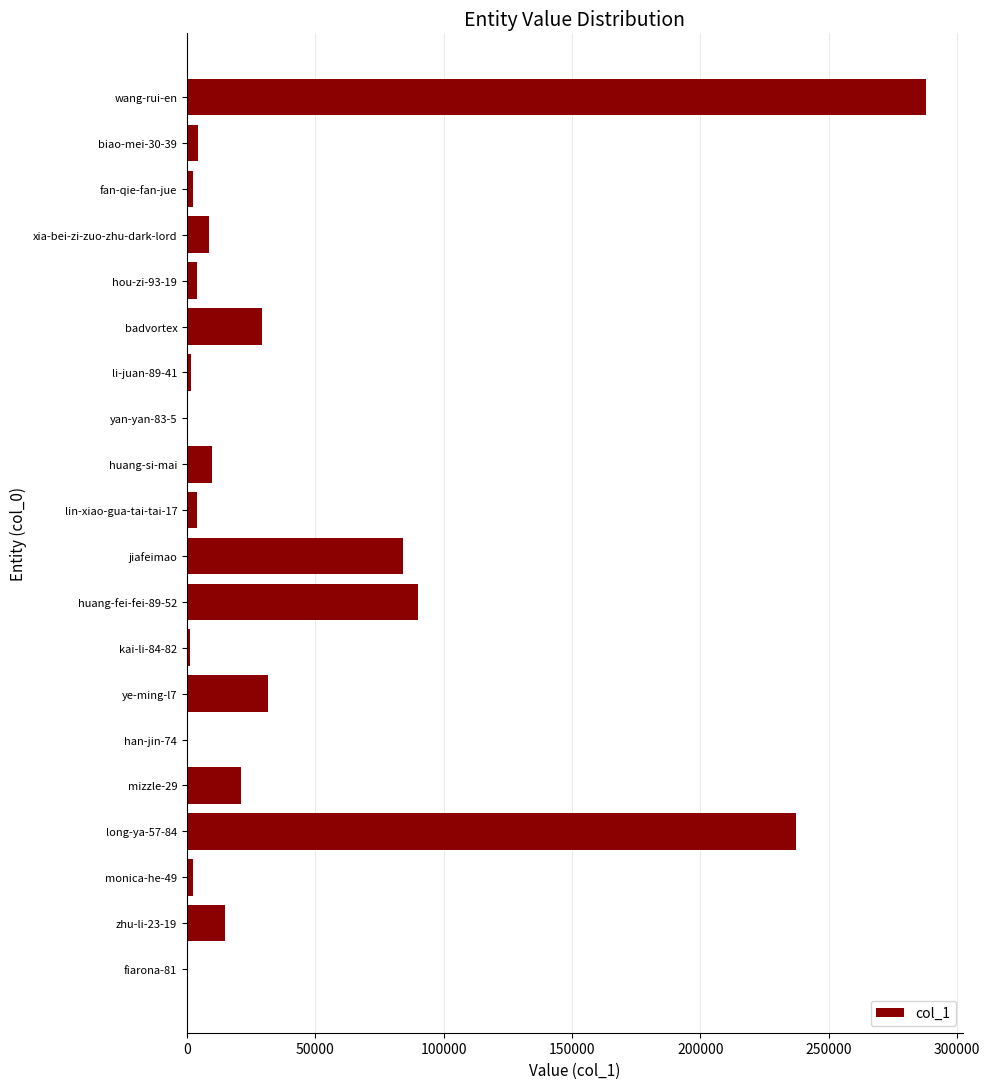

How many distinct data groups are displayed?

1